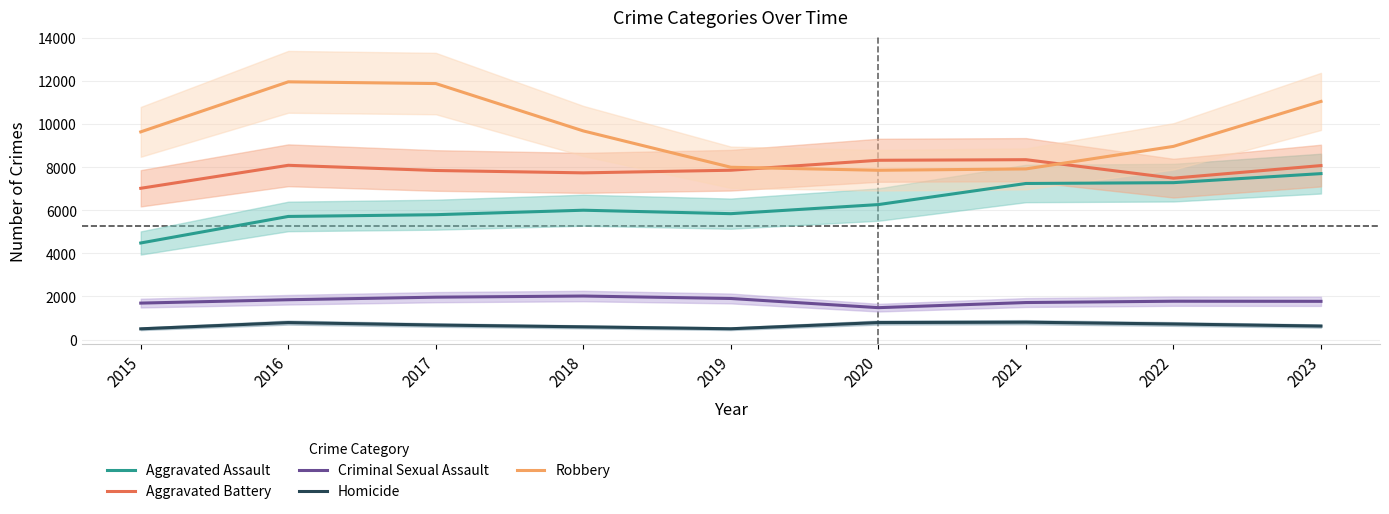

What value does the Robbery series have at 2017, to the nearest 10?

11880